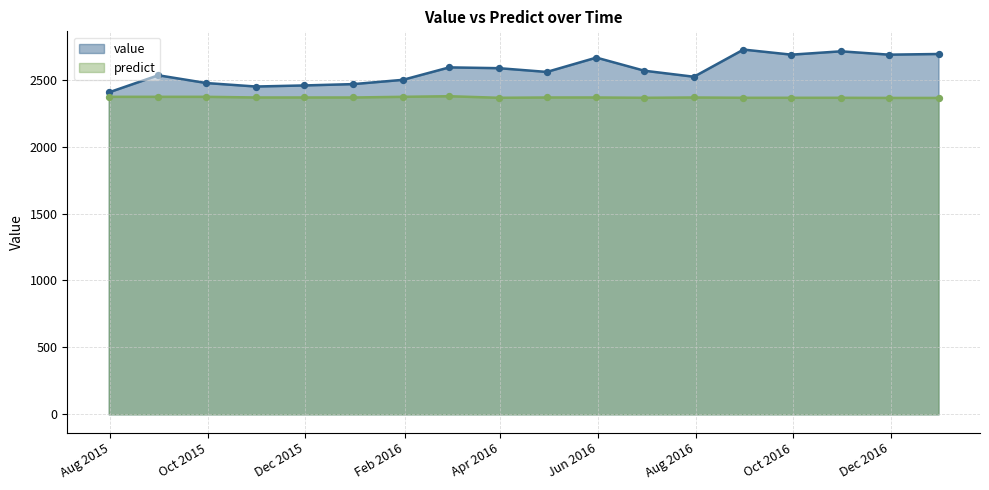

Which series has the largest Y range (max minus min)?

value